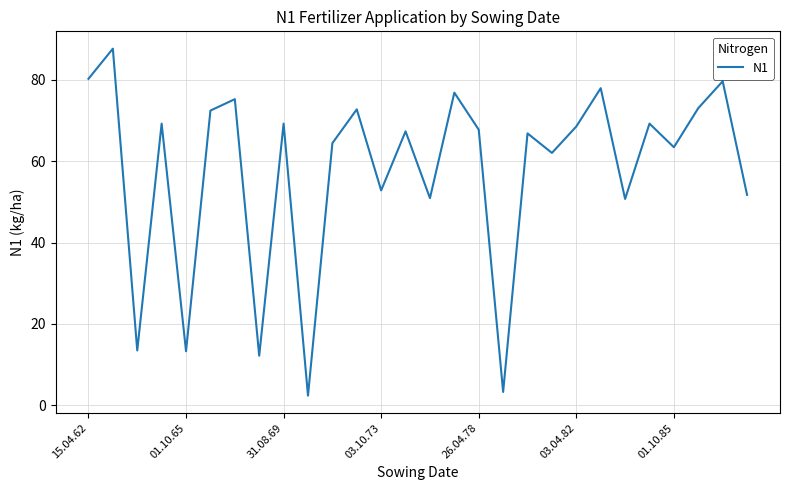

What is the minimum value shown in the chart?

2.4